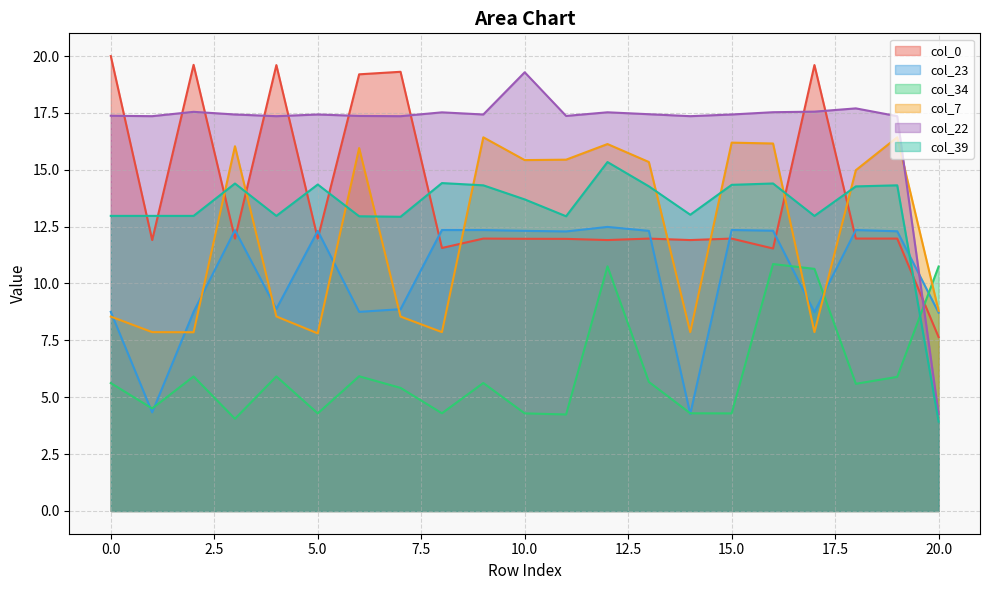

How many series are shown in this chart?

6